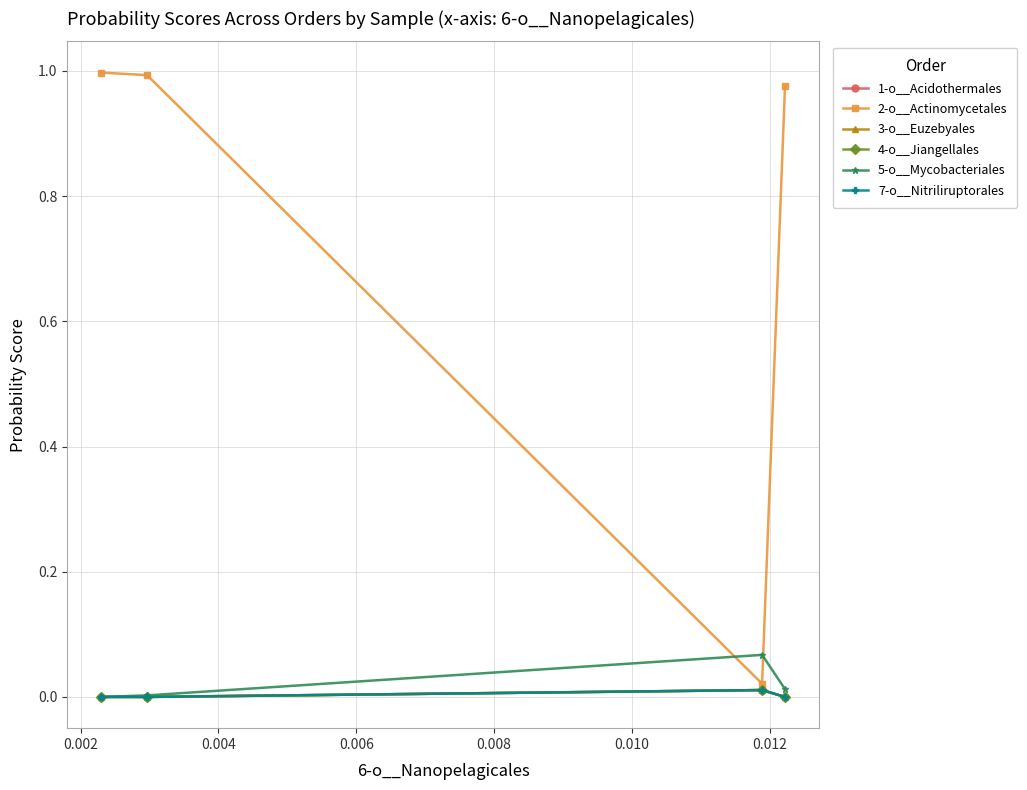

How many distinct data groups are displayed?

6